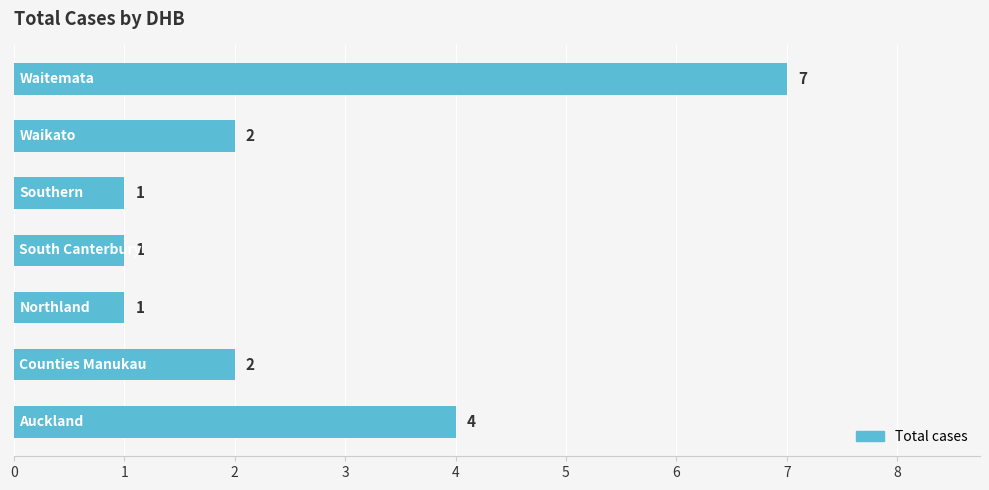

What is the difference between the maximum and minimum values?

6